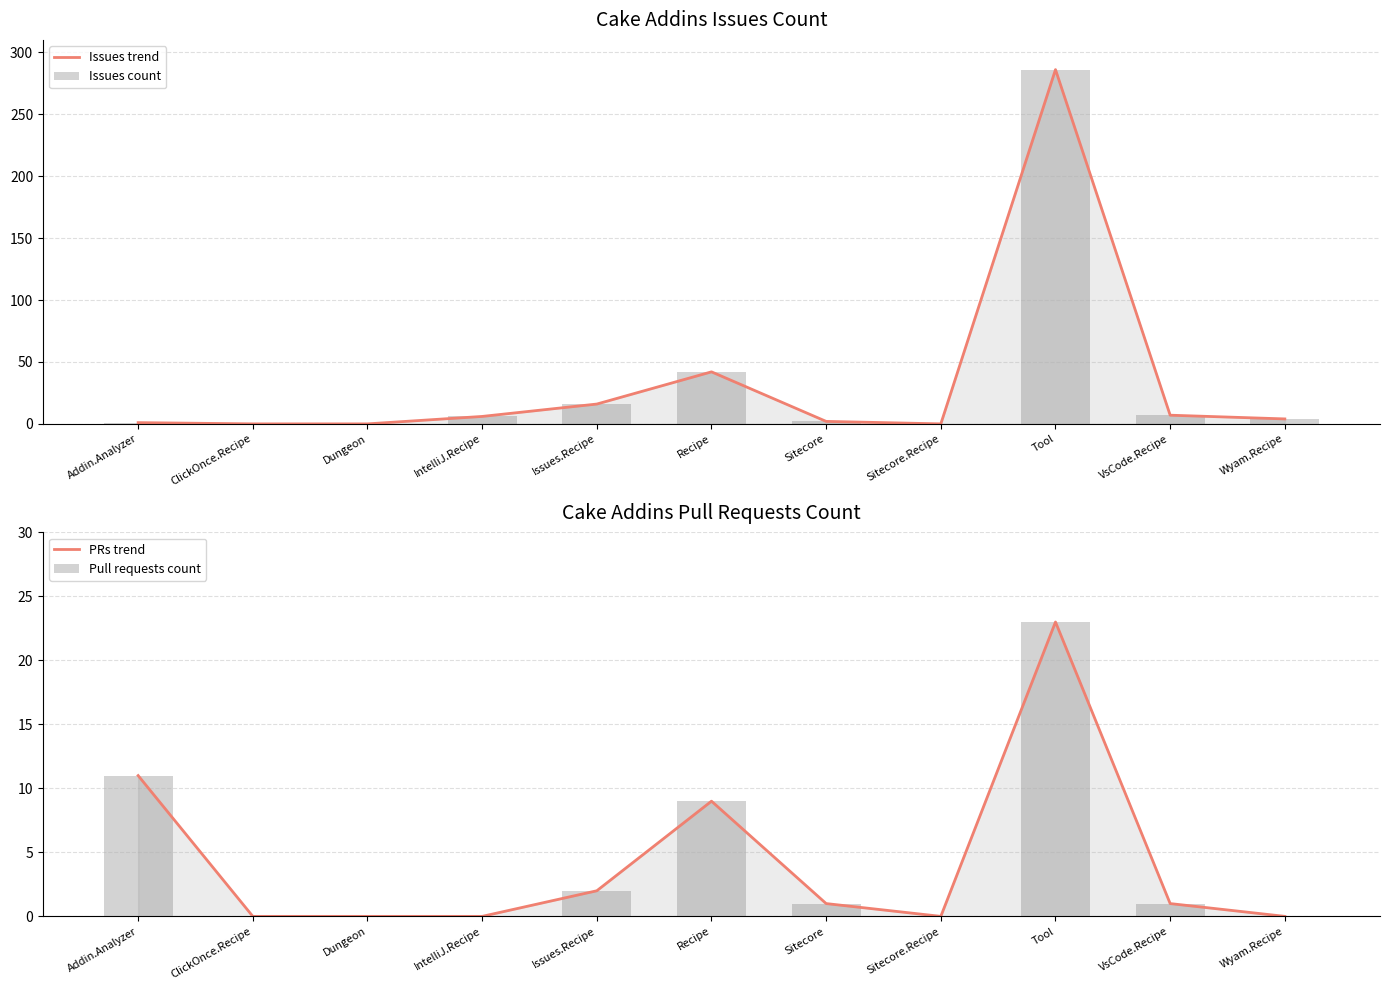

At which label does Pull requests count reach its peak?

Tool